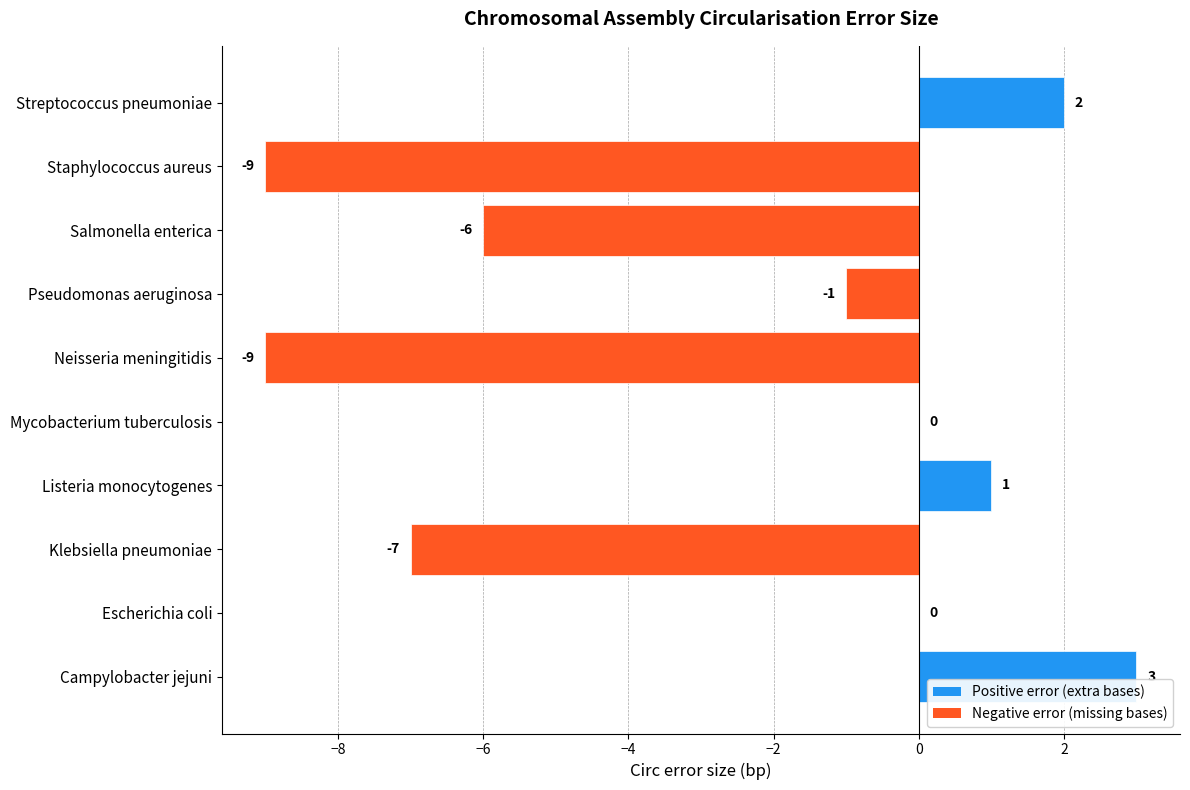

At which label is the value closest to -3?

Pseudomonas aeruginosa